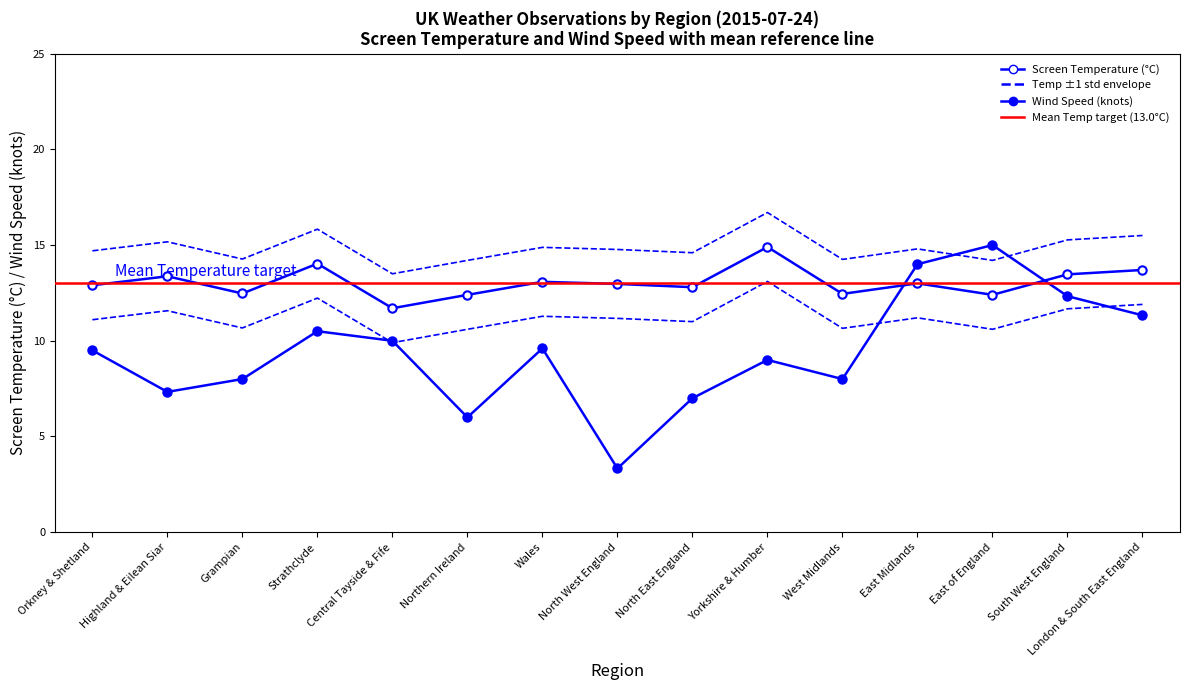

Between which two adjacent categories do wind_speed and screen_temperature first intersect?

West Midlands and East Midlands